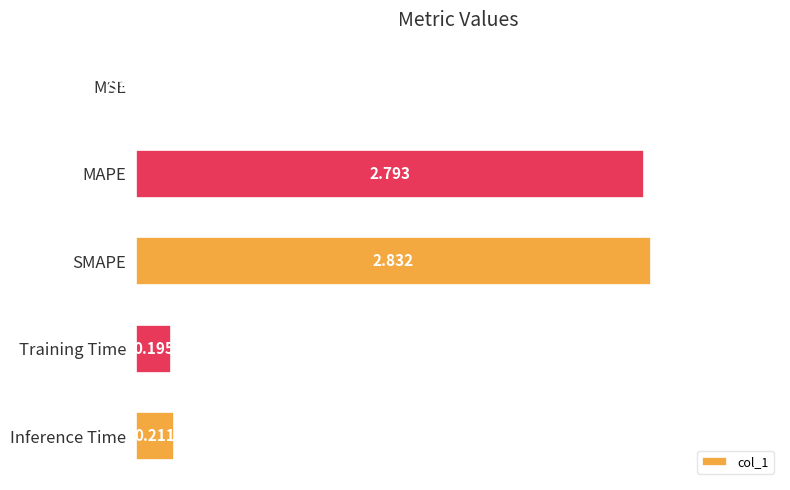

Does the chart contain stacked bars?

No